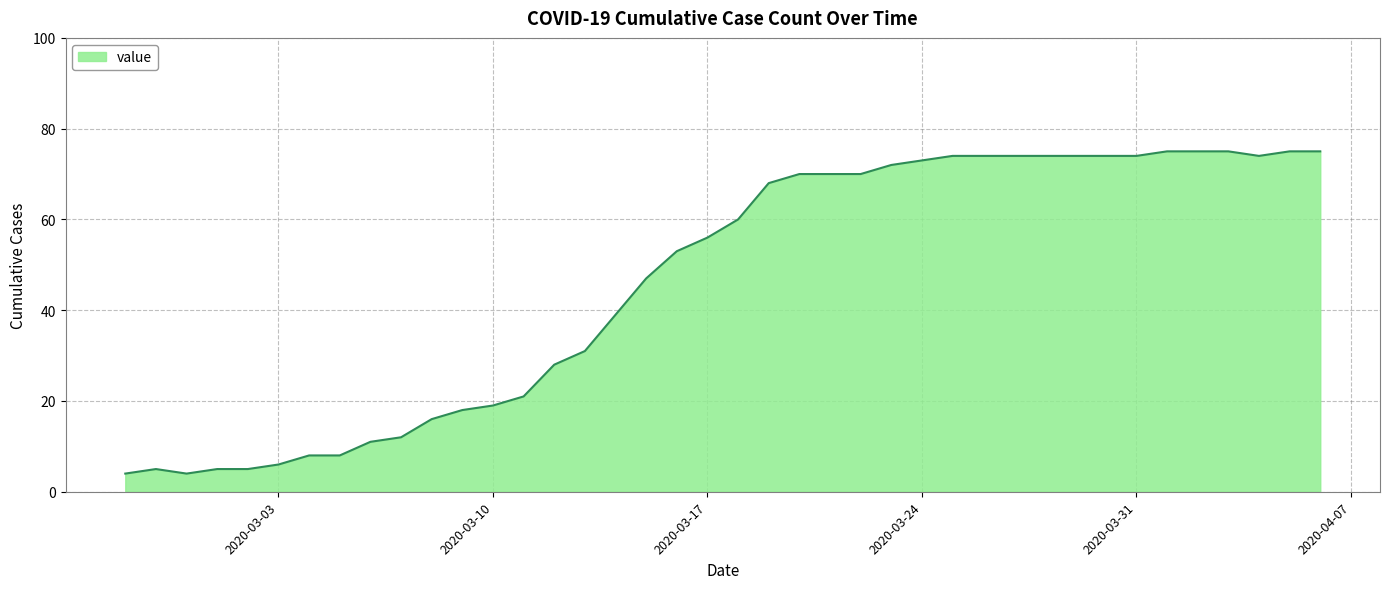

What is the smallest value displayed?

4